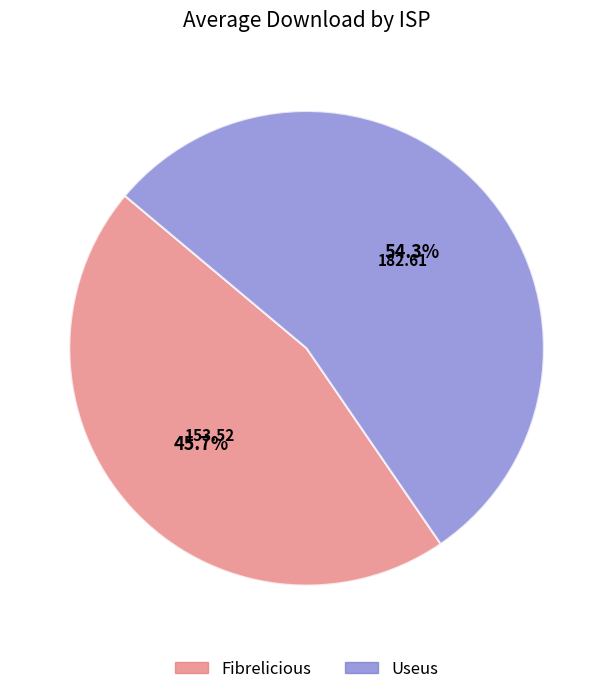

Approximately how many times larger is the value at Fibrelicious compared to Useus?

0.8